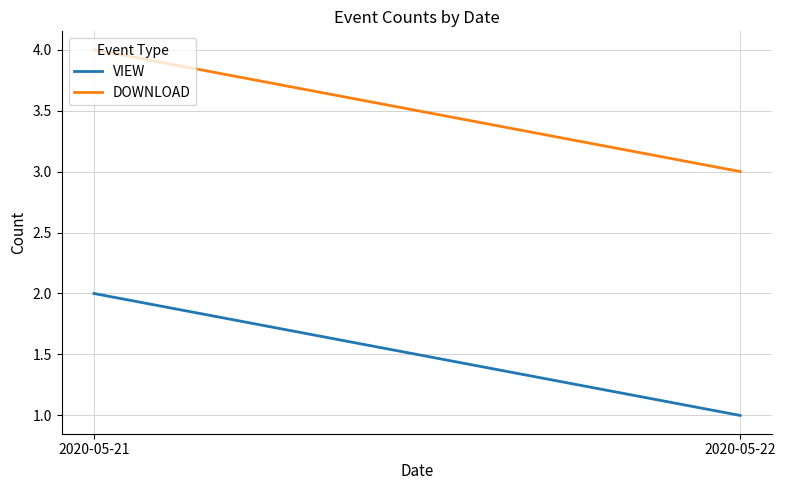

Which series has the widest spread of values?

VIEW